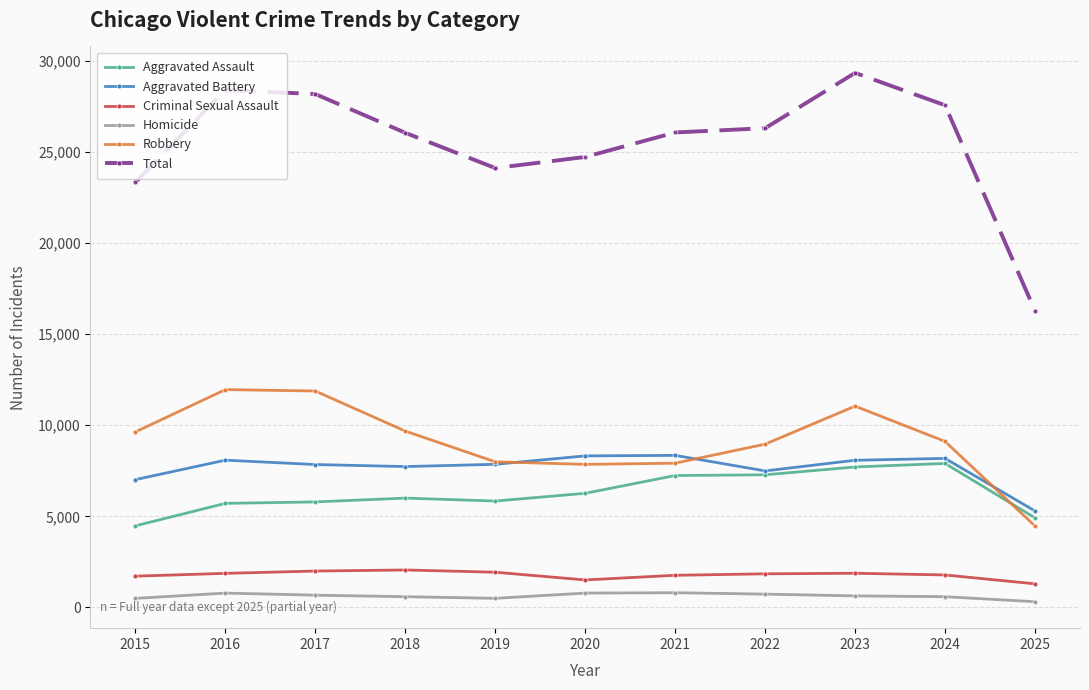

What is the maximum value for Aggravated Battery?

8348